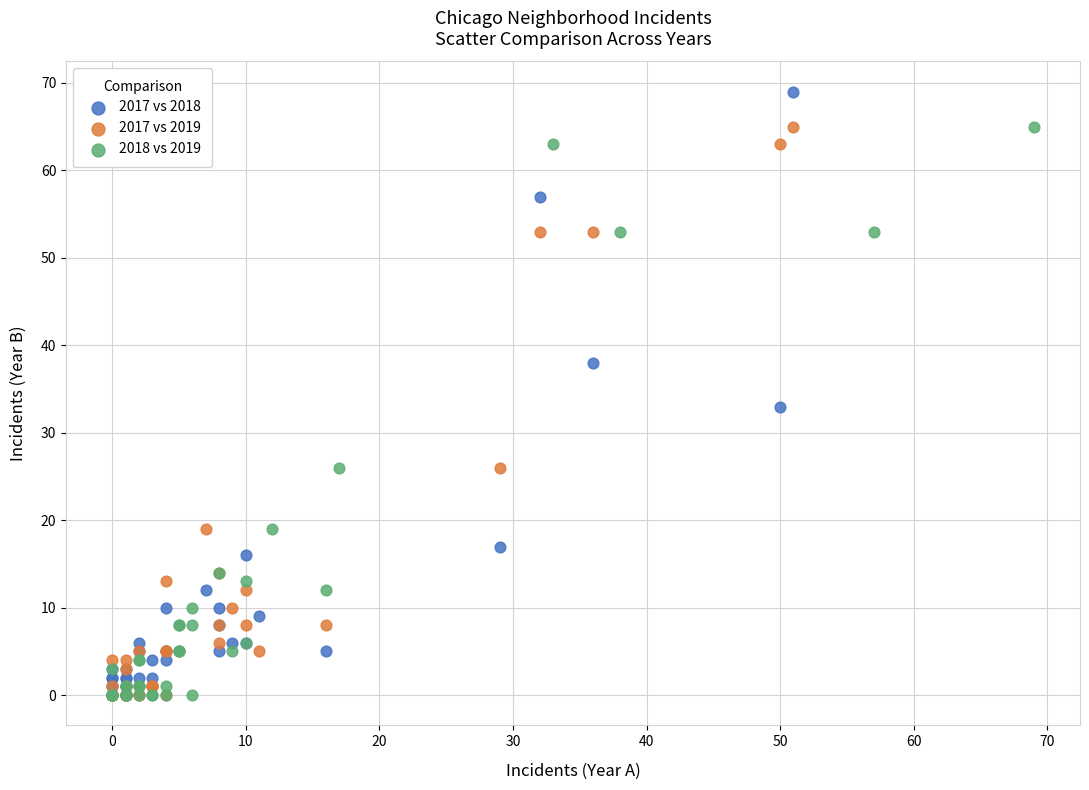

Which series contains the highest Y value?

2017 vs 2018